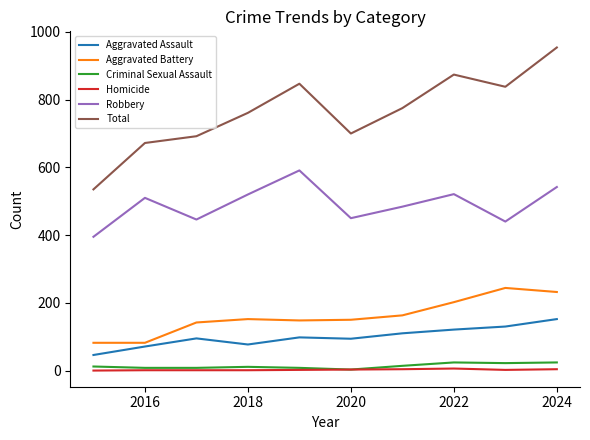

Does the chart have visible grid lines?

No